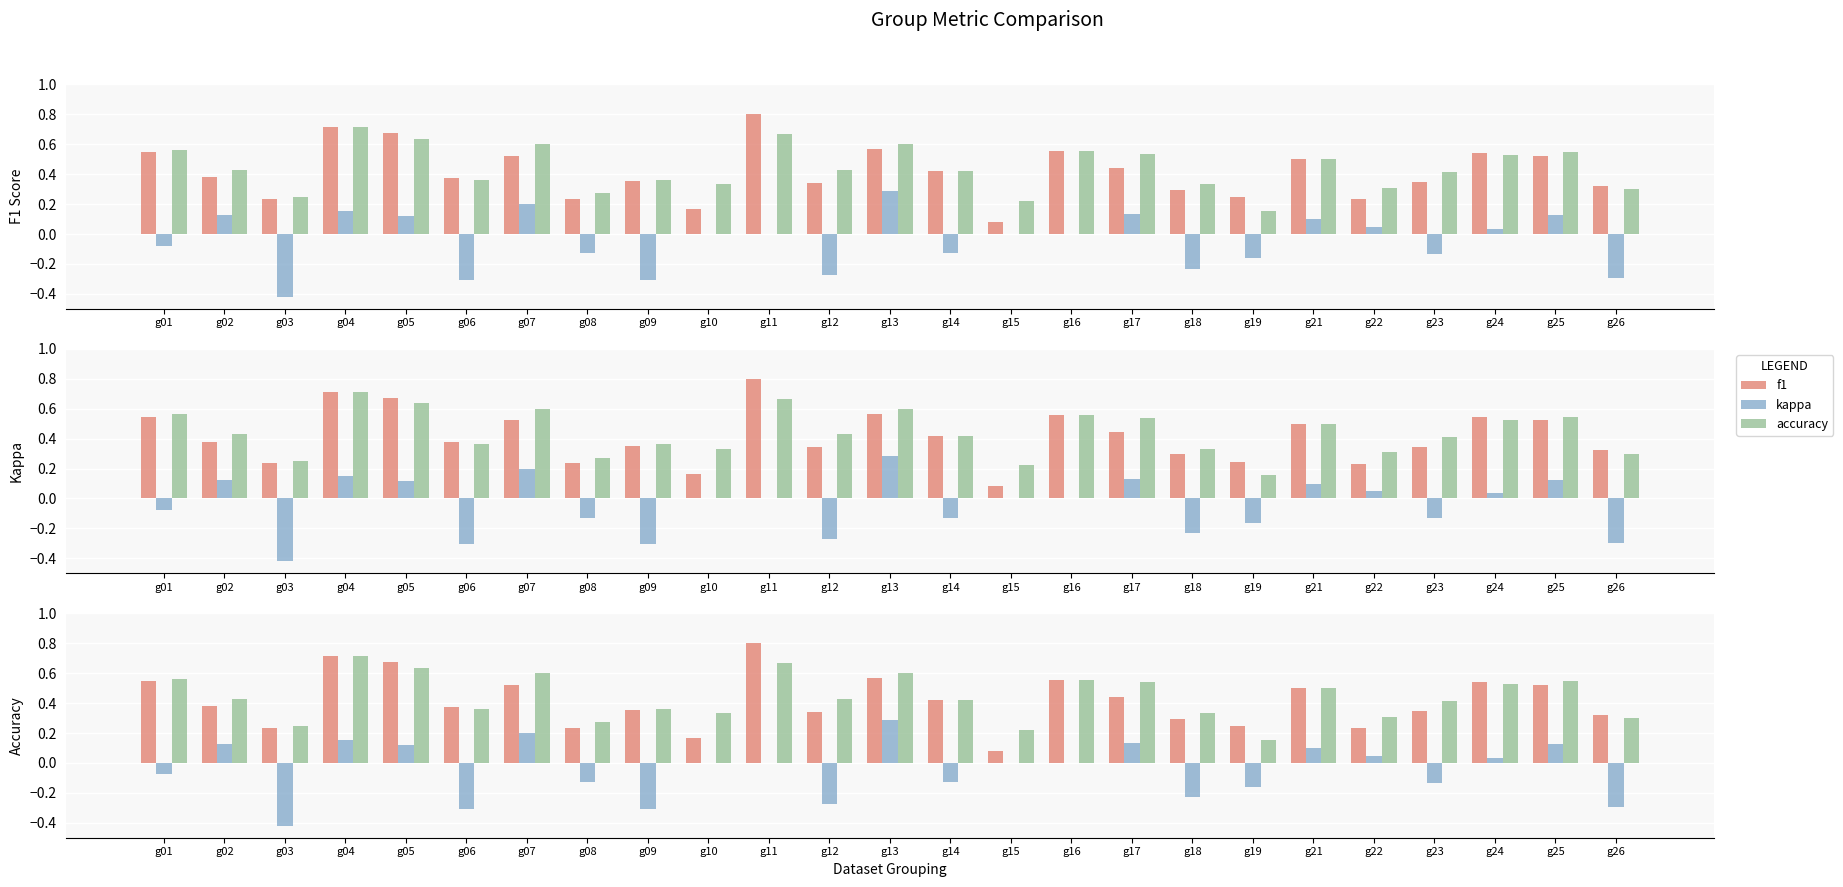

At which category is the sum across all series the highest?

g04